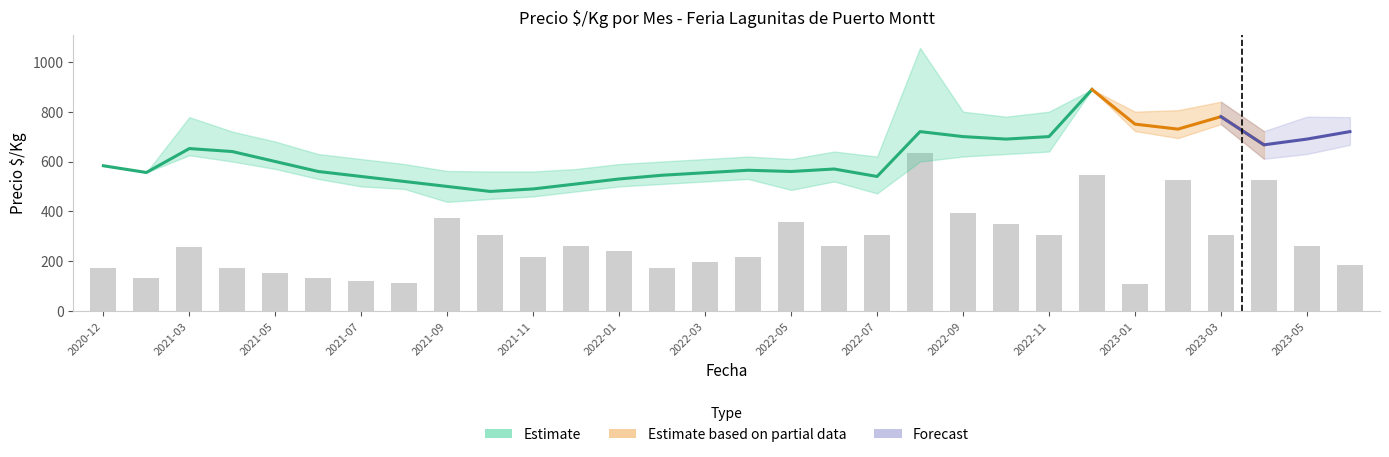

Which category has the lowest value in the Precio_min series?

2021-09